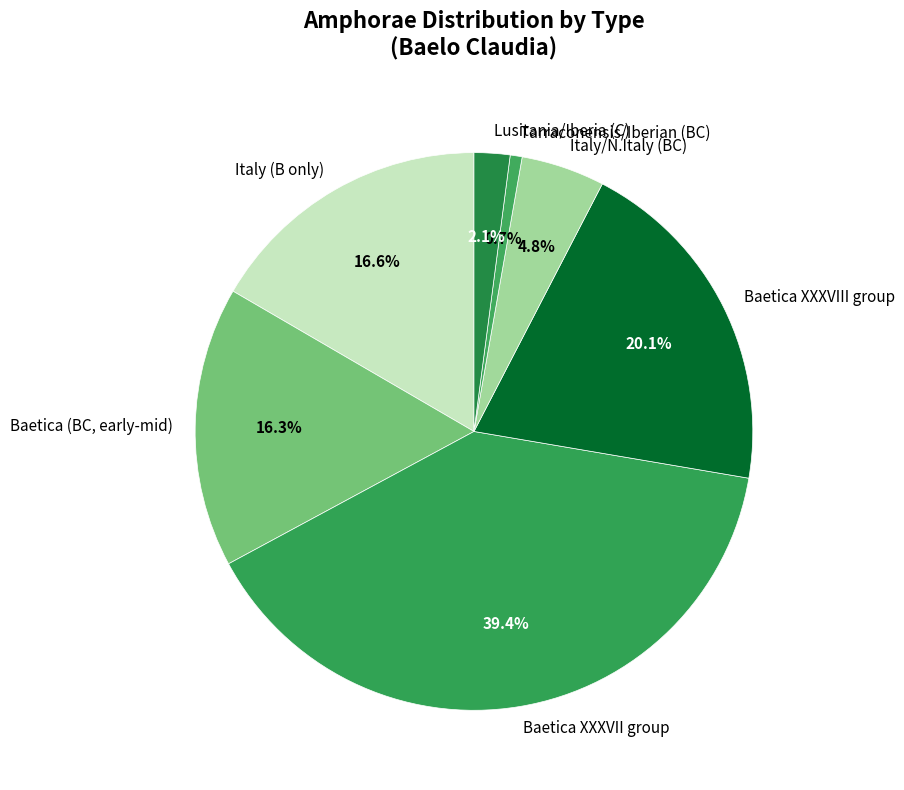

Is the sum of Baetica (BC, early-mid) and Baetica XXXVIII group greater than half?

No